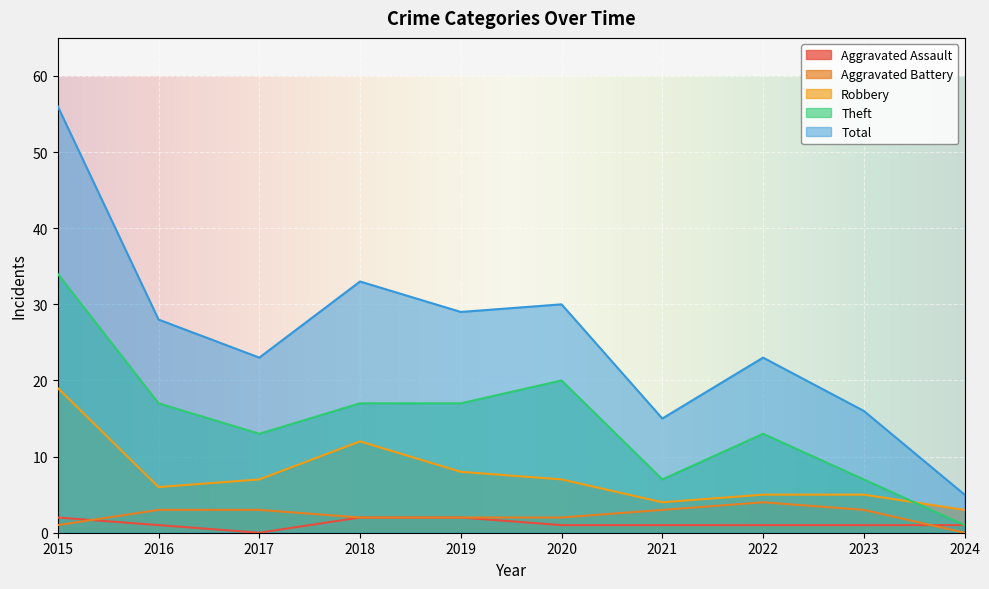

True or false: Aggravated Assault has a value of 1 at 2020.

False